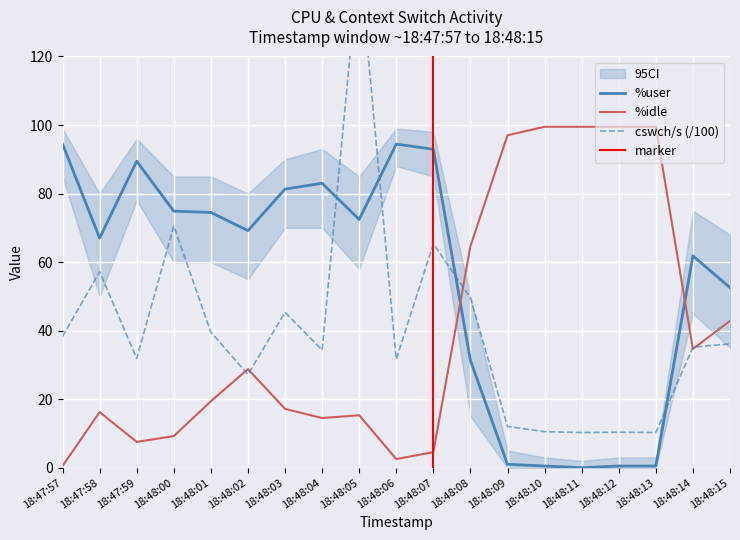

List the labels in order of %user value, smallest first.

18:48:11, 18:48:10, 18:48:12, 18:48:13, 18:48:09, 18:48:08, 18:48:15, 18:48:14, 18:47:58, 18:48:02, 18:48:05, 18:48:01, 18:48:00, 18:48:03, 18:48:04, 18:47:59, 18:48:07, 18:48:06, 18:47:57